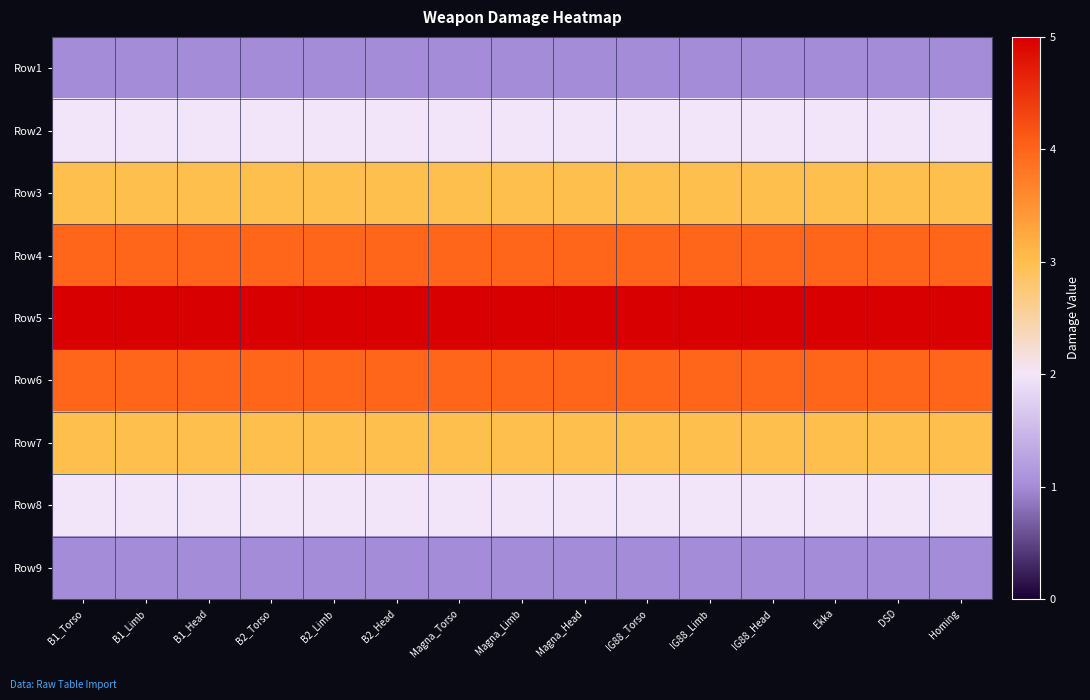

Reading left to right, transcribe all the data shown in this chart.

Row1: B1_Torso=1	B1_Limb=1	B1_Head=1	B2_Torso=1	B2_Limb=1	B2_Head=1	Magna_Torso=1	Magna_Limb=1	Magna_Head=1	IG88_Torso=1	IG88_Limb=1	IG88_Head=1	Ekka=1	DSD=1	Homing=1
Row2: B1_Torso=2	B1_Limb=2	B1_Head=2	B2_Torso=2	B2_Limb=2	B2_Head=2	Magna_Torso=2	Magna_Limb=2	Magna_Head=2	IG88_Torso=2	IG88_Limb=2	IG88_Head=2	Ekka=2	DSD=2	Homing=2
Row3: B1_Torso=3	B1_Limb=3	B1_Head=3	B2_Torso=3	B2_Limb=3	B2_Head=3	Magna_Torso=3	Magna_Limb=3	Magna_Head=3	IG88_Torso=3	IG88_Limb=3	IG88_Head=3	Ekka=3	DSD=3	Homing=3
Row4: B1_Torso=4	B1_Limb=4	B1_Head=4	B2_Torso=4	B2_Limb=4	B2_Head=4	Magna_Torso=4	Magna_Limb=4	Magna_Head=4	IG88_Torso=4	IG88_Limb=4	IG88_Head=4	Ekka=4	DSD=4	Homing=4
Row5: B1_Torso=5	B1_Limb=5	B1_Head=5	B2_Torso=5	B2_Limb=5	B2_Head=5	Magna_Torso=5	Magna_Limb=5	Magna_Head=5	IG88_Torso=5	IG88_Limb=5	IG88_Head=5	Ekka=5	DSD=5	Homing=5
Row6: B1_Torso=4	B1_Limb=4	B1_Head=4	B2_Torso=4	B2_Limb=4	B2_Head=4	Magna_Torso=4	Magna_Limb=4	Magna_Head=4	IG88_Torso=4	IG88_Limb=4	IG88_Head=4	Ekka=4	DSD=4	Homing=4
Row7: B1_Torso=3	B1_Limb=3	B1_Head=3	B2_Torso=3	B2_Limb=3	B2_Head=3	Magna_Torso=3	Magna_Limb=3	Magna_Head=3	IG88_Torso=3	IG88_Limb=3	IG88_Head=3	Ekka=3	DSD=3	Homing=3
Row8: B1_Torso=2	B1_Limb=2	B1_Head=2	B2_Torso=2	B2_Limb=2	B2_Head=2	Magna_Torso=2	Magna_Limb=2	Magna_Head=2	IG88_Torso=2	IG88_Limb=2	IG88_Head=2	Ekka=2	DSD=2	Homing=2
Row9: B1_Torso=1	B1_Limb=1	B1_Head=1	B2_Torso=1	B2_Limb=1	B2_Head=1	Magna_Torso=1	Magna_Limb=1	Magna_Head=1	IG88_Torso=1	IG88_Limb=1	IG88_Head=1	Ekka=1	DSD=1	Homing=1